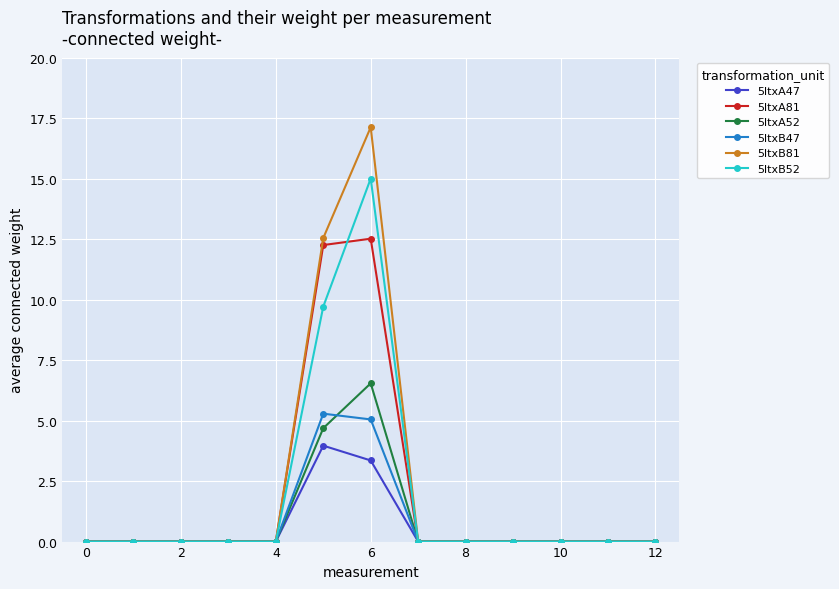

What is the value of the 5ltxA47 point at the 7th from the left?

3.4